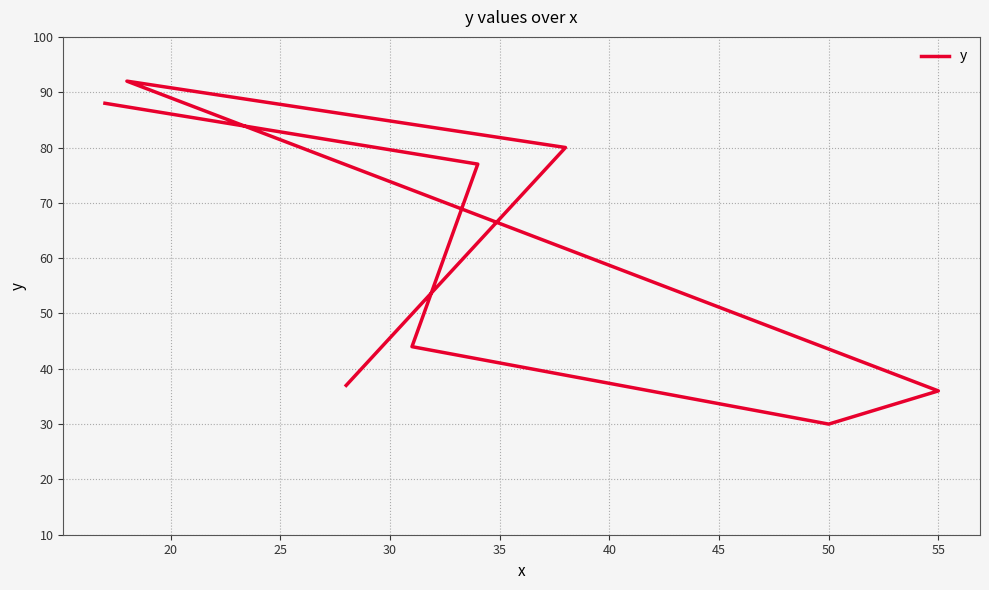

Is it true that the value at 15 is 66?

False